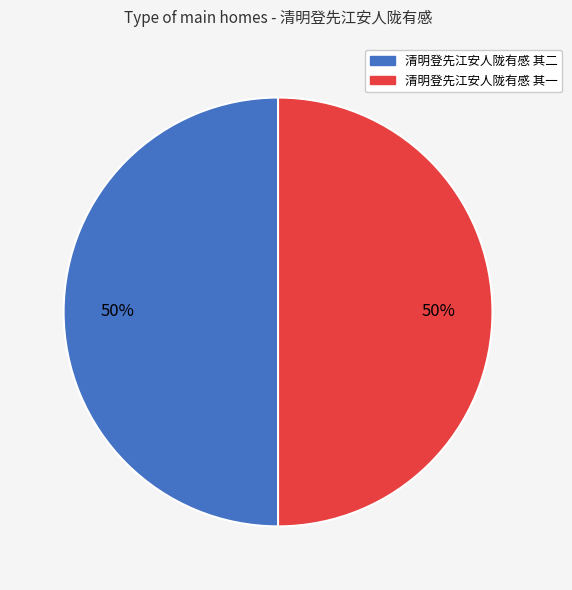

To the nearest percent, what is the combined percentage of 清明登先江安人陇有感 其二 and 清明登先江安人陇有感 其一?

100%